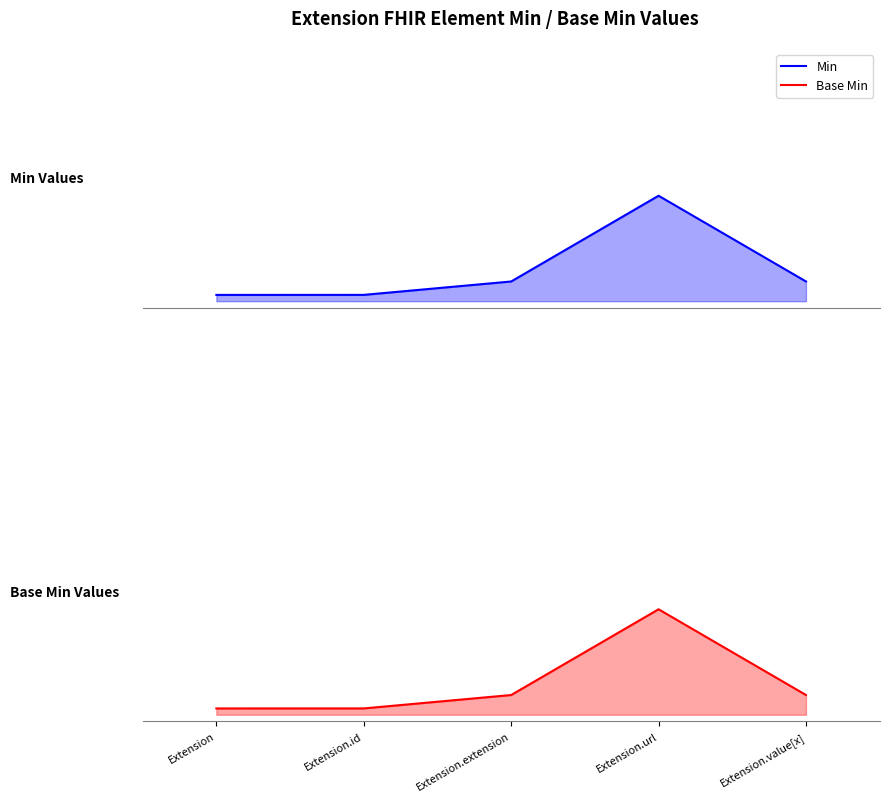

At how many categories does at least one series exceed 0?

5